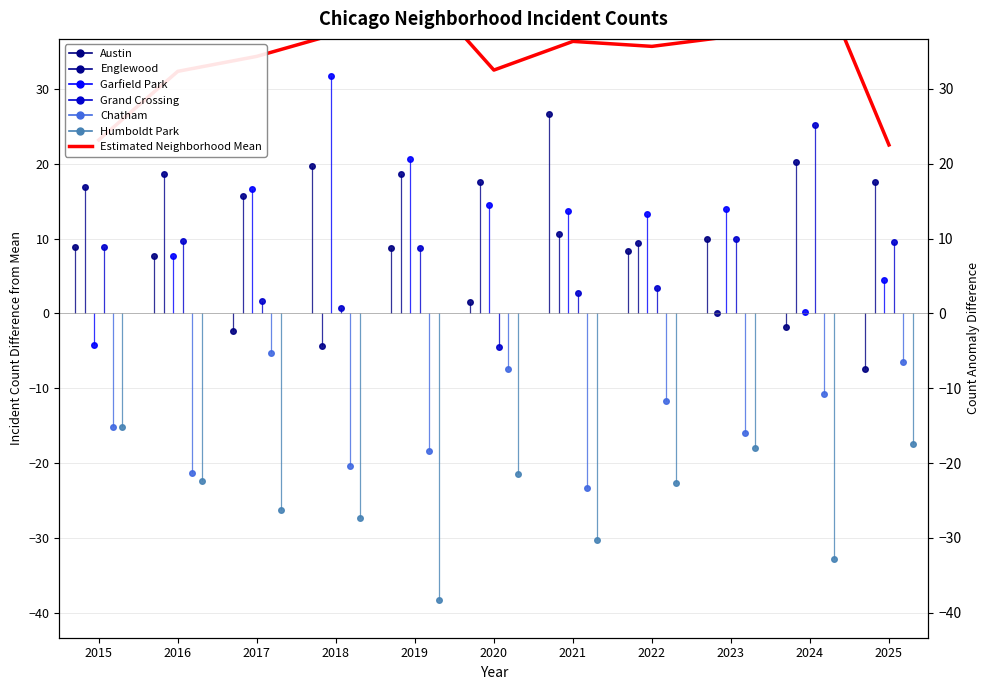

The chart shows a value of 20.1 at 2024. True or false?

False